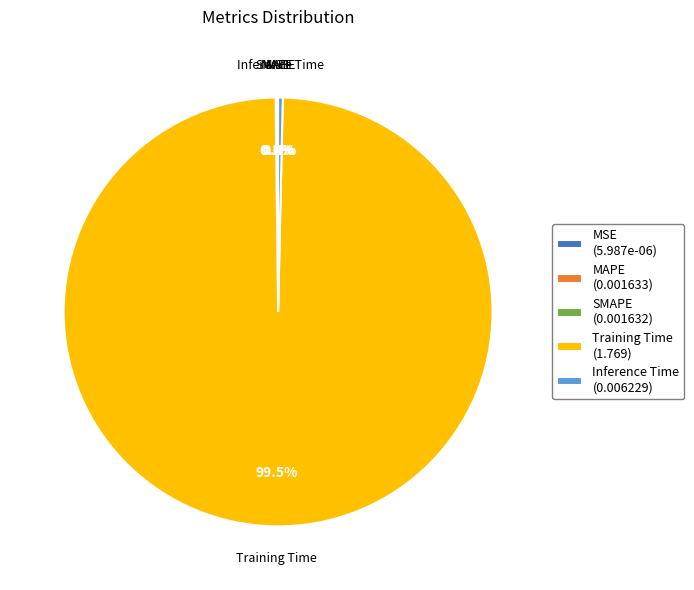

What percentage do Inference Time (0.006229) and Training Time (1.769) together represent?

99.8%